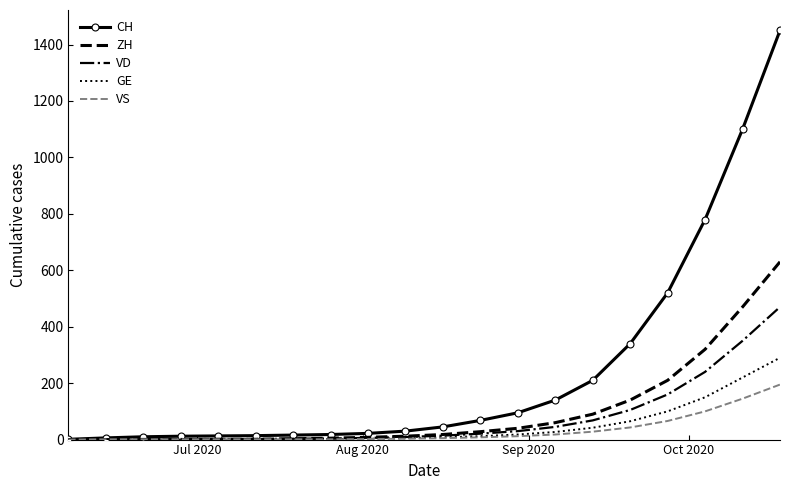

Which series has the widest spread of values?

CH